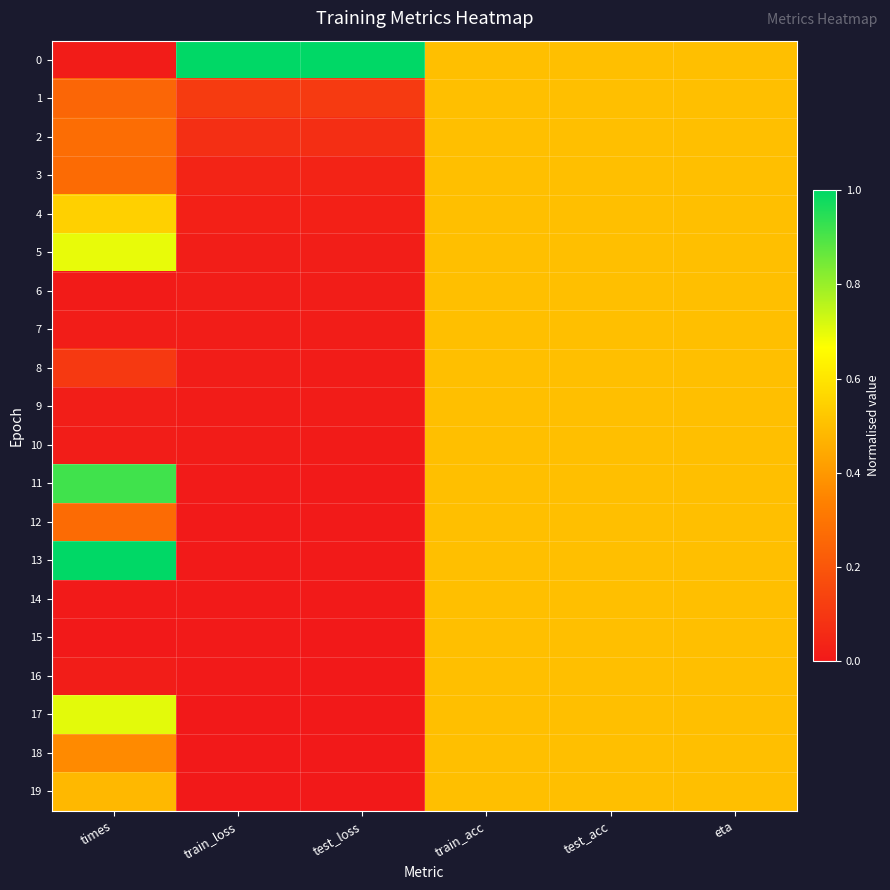

At which category is the sum across all series the highest?

train_acc